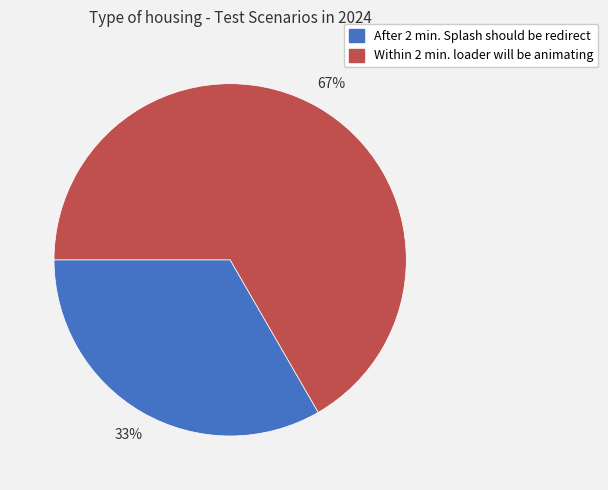

Is it true that After 2 min. Splash should be redirect is 41% of the pie?

False